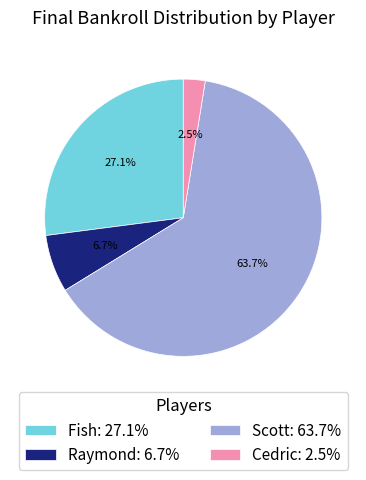

Between Fish: 27.1% and Scott: 63.7%, which is larger?

Scott: 63.7%